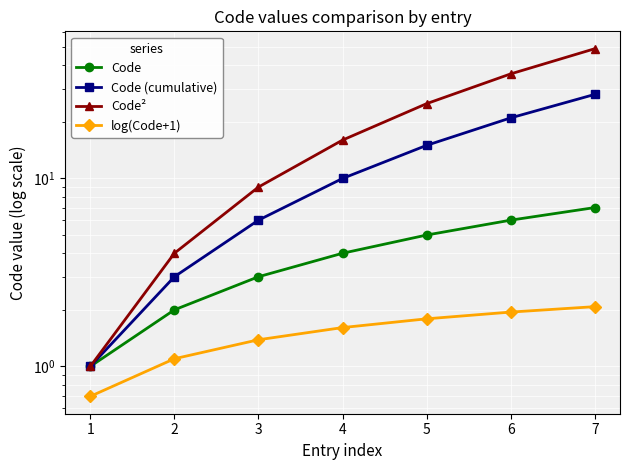

Which series changed the most between 1 and 6?

Code²